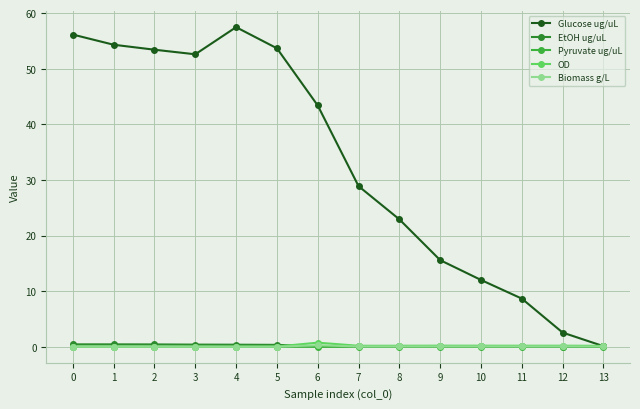

What is the sum of the OD values at 2 and 10?

0.2